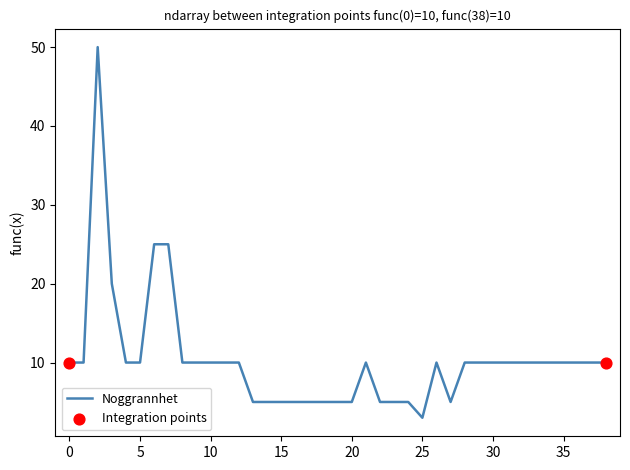

What is the difference between the maximum and minimum values?

47